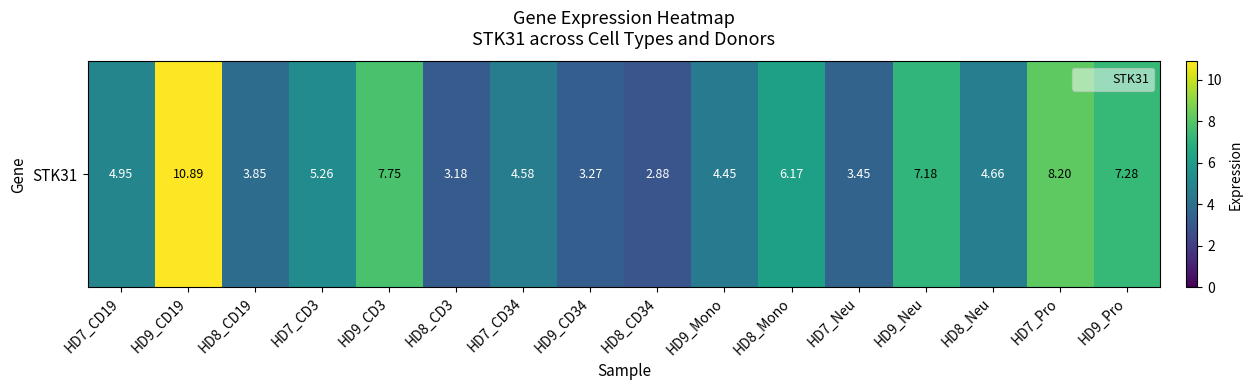

Where does the data first go above 4?

HD7_CD19